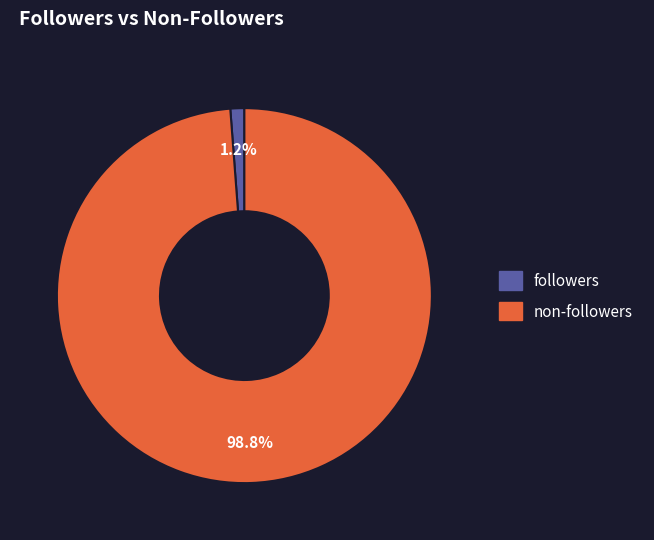

To the nearest percent, what percentage of the pie is non-followers?

99%